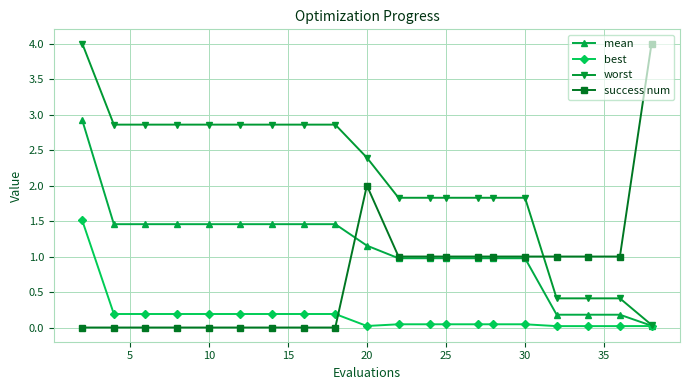

True or false: success num has more than 0 interior local peaks.

True